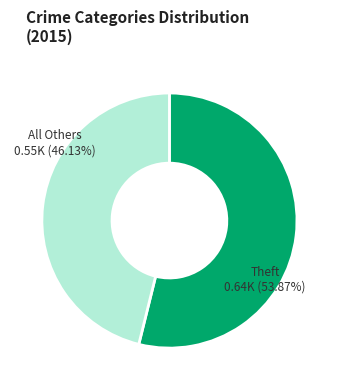

How many slices are in this pie chart?

2